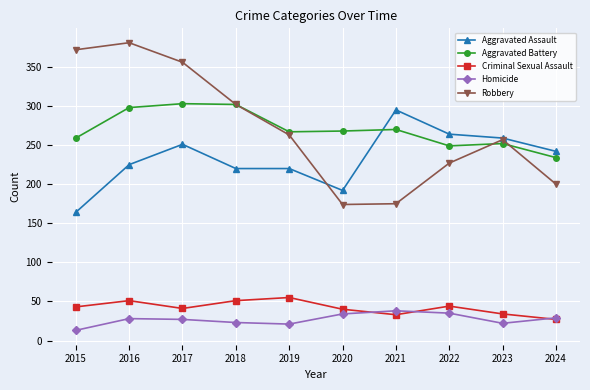

Is it true that Homicide equals 22 at 2023?

True